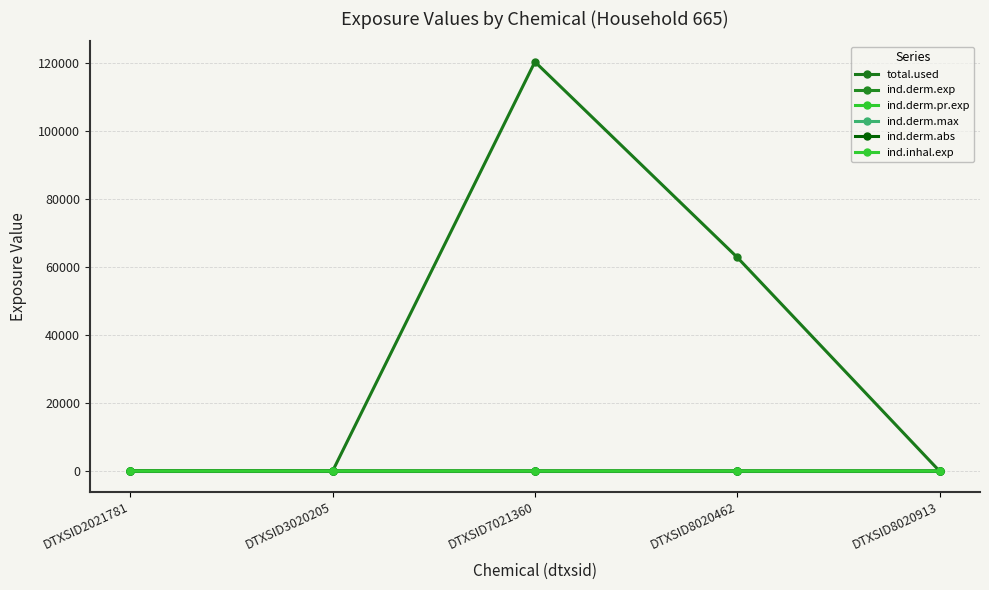

Which series has the largest range (max minus min)?

total.used